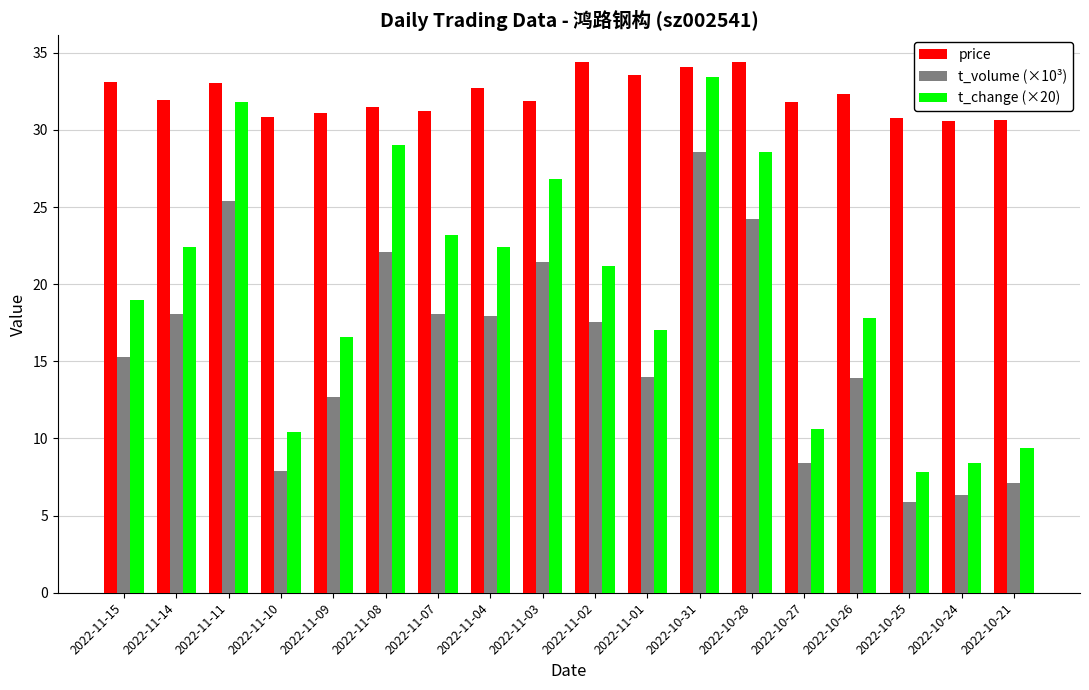

Is the value of t_change (×20) at 2022-10-21 greater than the value of t_volume (×10³) at 2022-10-26?

No